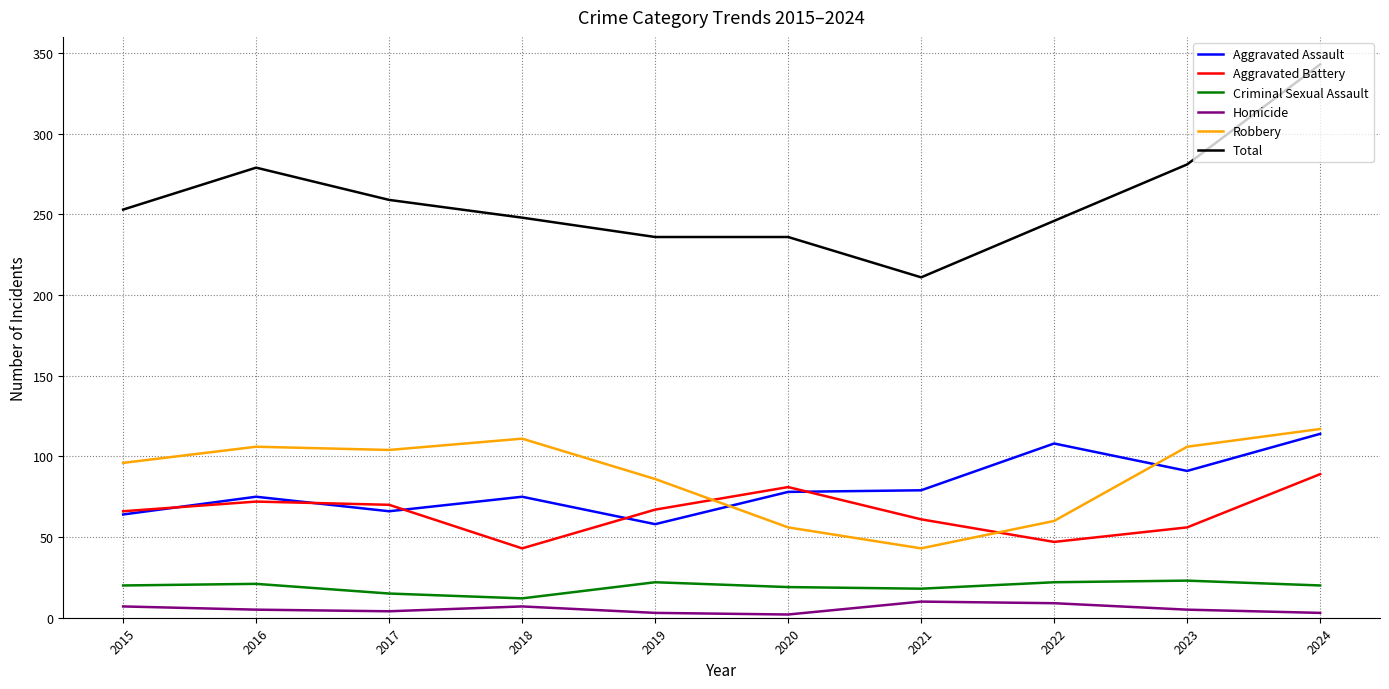

At which category is the sum across all series the highest?

2024